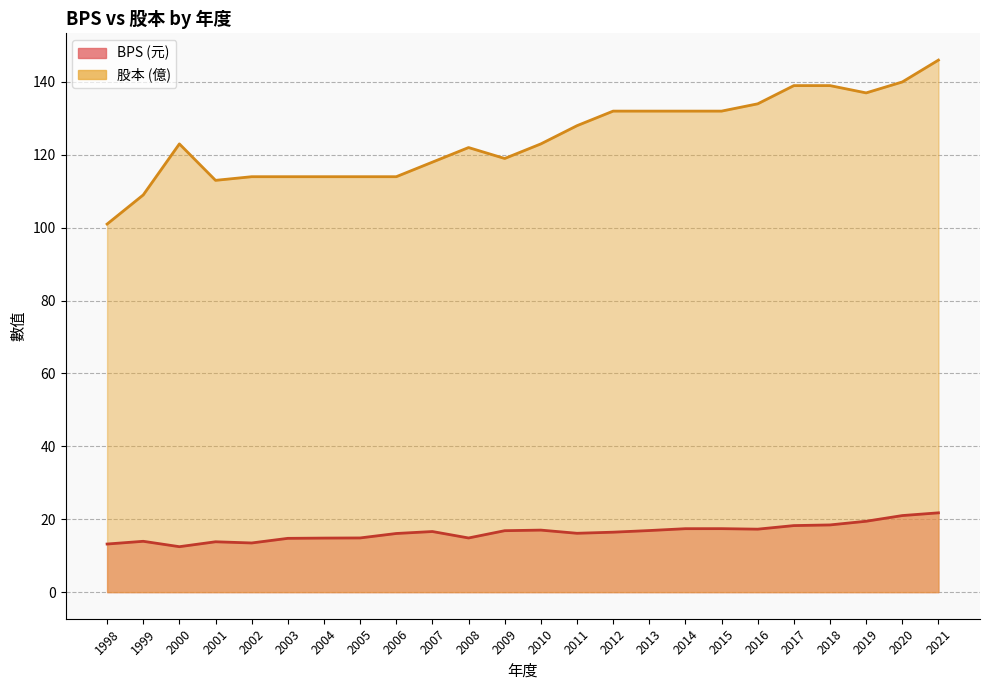

List the labels in order of BPS value, smallest first.

2000, 1998, 2002, 2001, 1999, 2003, 2004, 2008, 2005, 2006, 2011, 2012, 2007, 2009, 2013, 2010, 2016, 2014, 2015, 2017, 2018, 2019, 2020, 2021